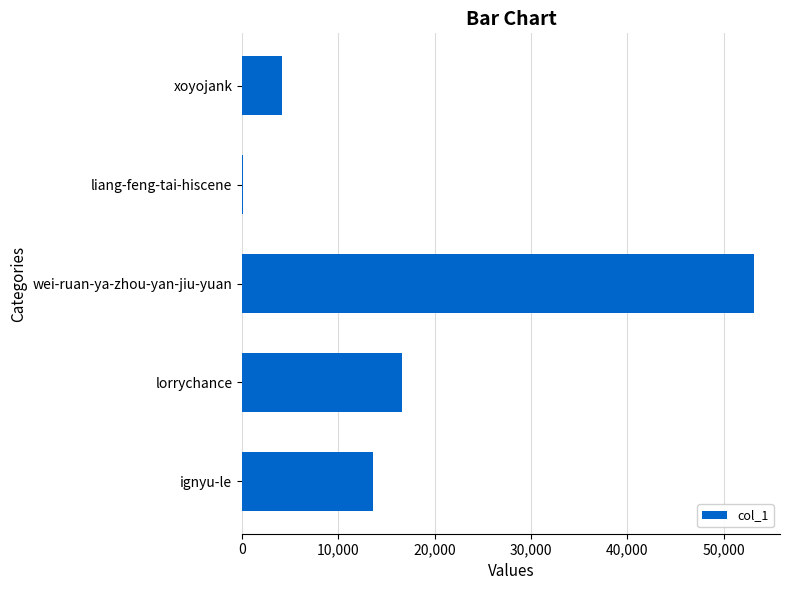

True or false: the data shows 4169 at xoyojank.

True